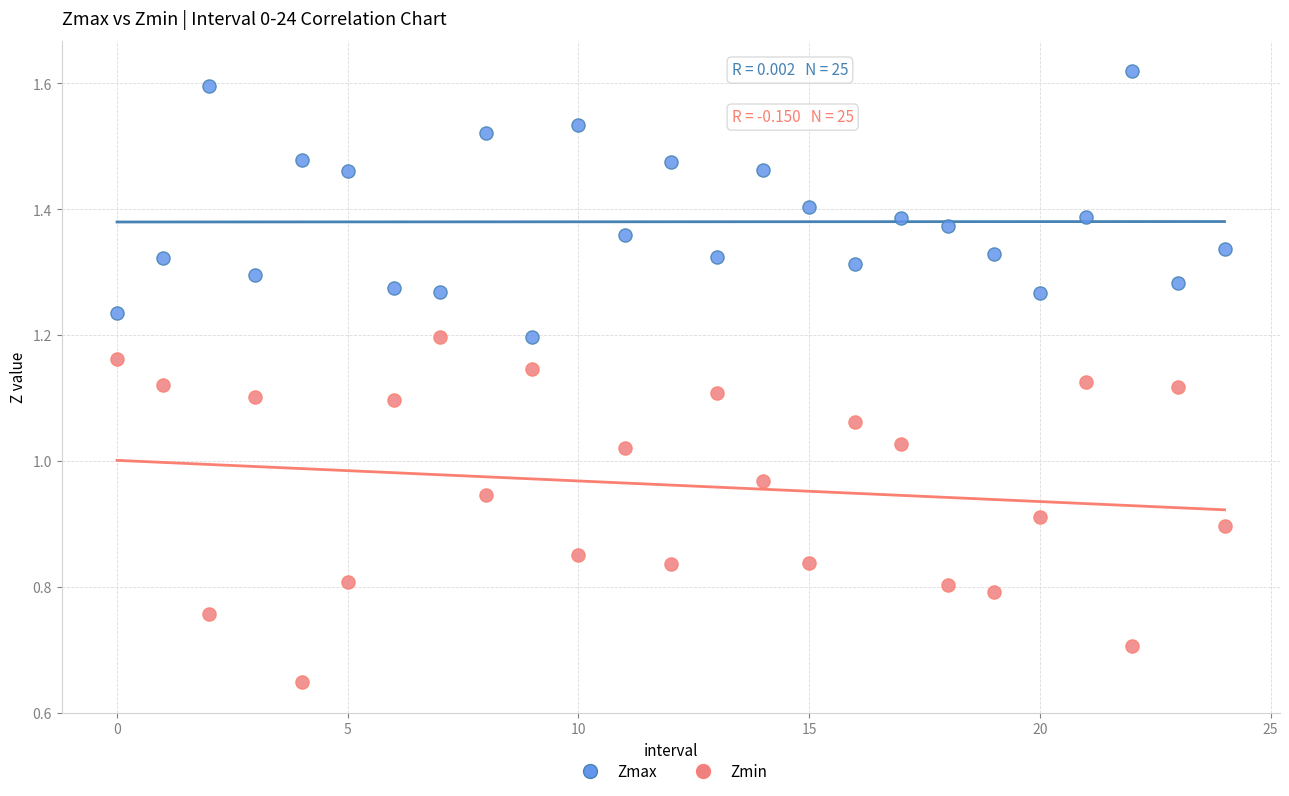

Which series has the largest Y range (max minus min)?

Zmin